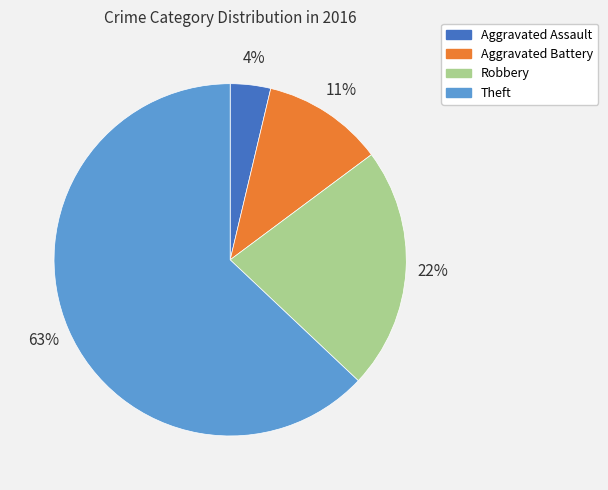

What percentage is the Aggravated Battery slice, to the nearest percent?

11%